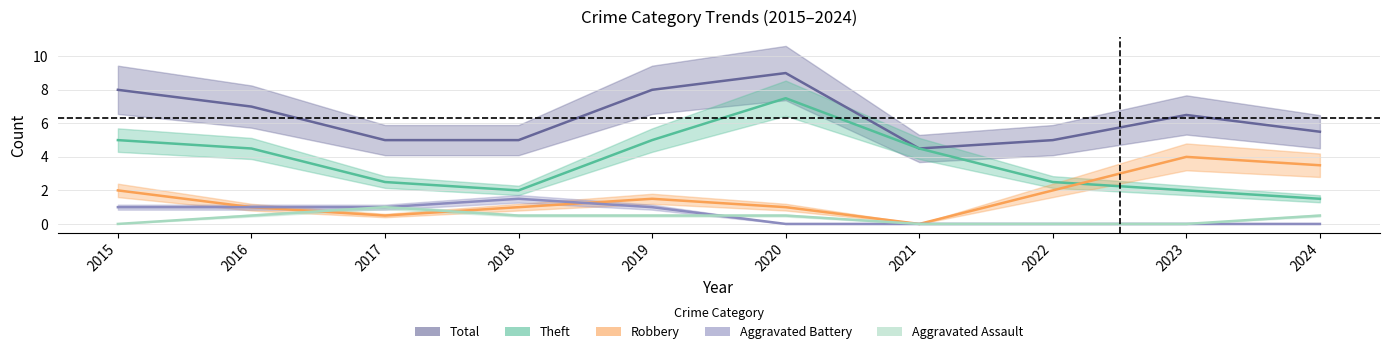

In Aggravated Battery, how many points are higher than both neighbors (excluding endpoints)?

1